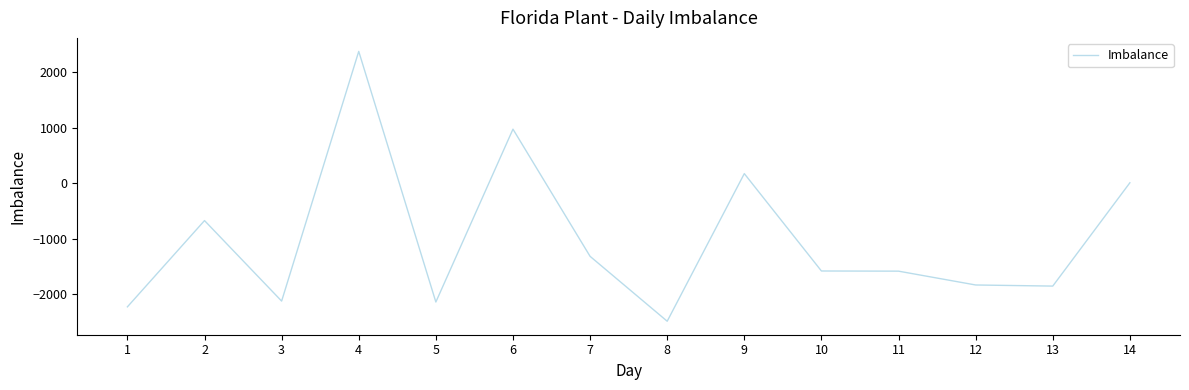

Which has a higher value, 14 or 12?

14